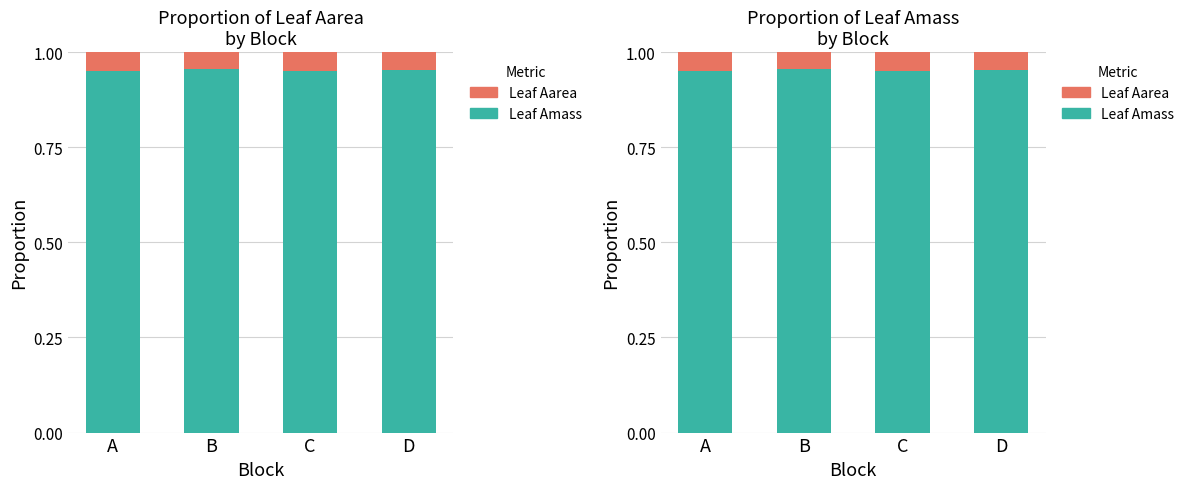

The Leaf Amass series shows 0.4 at C. True or false?

False